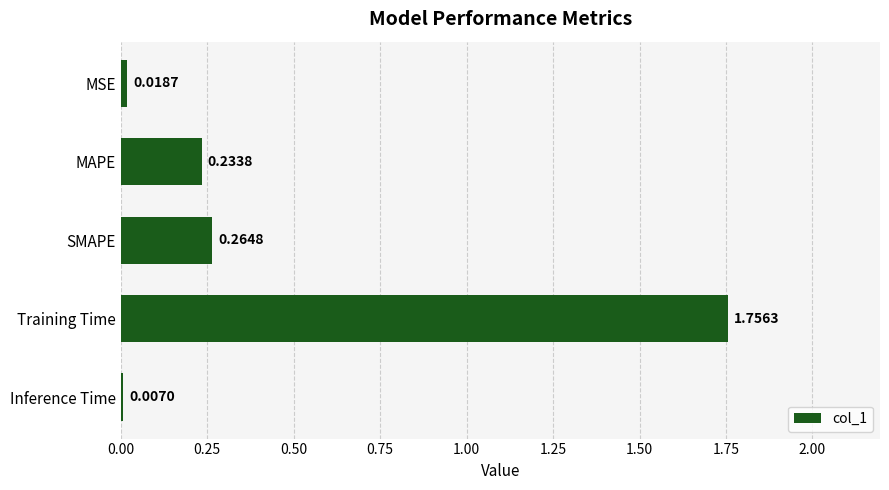

Which category has the lowest value across all series?

Inference Time